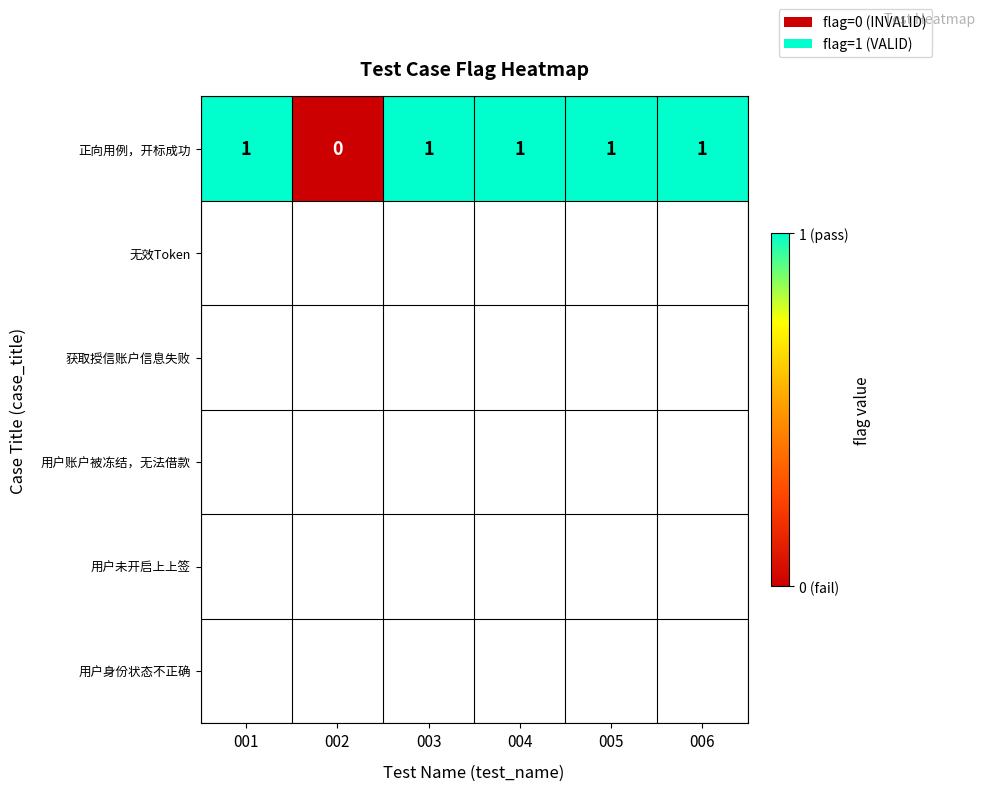

What is the average value?

1